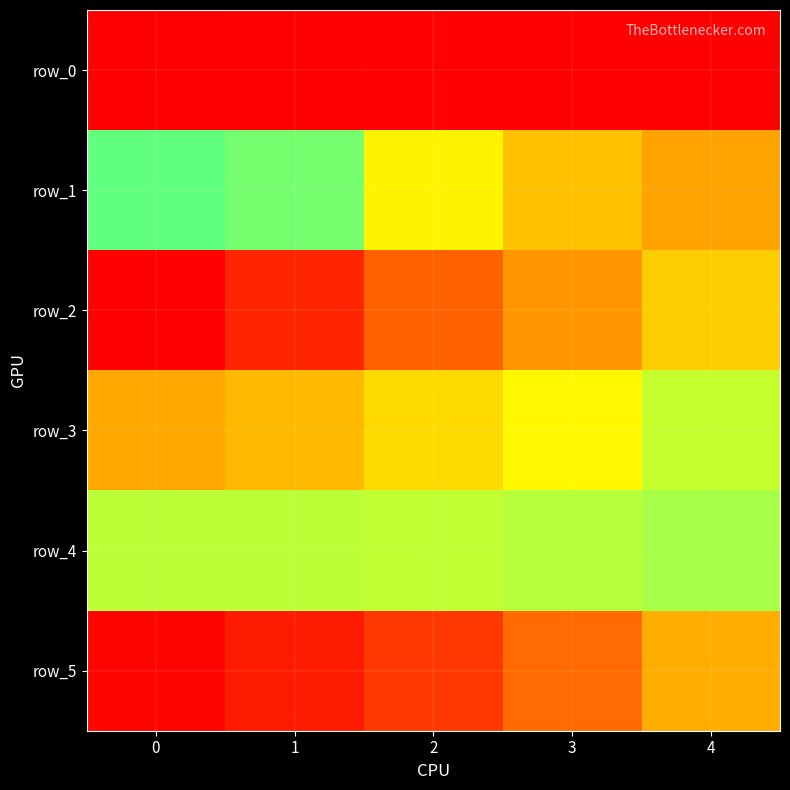

Reading right to left, list all the values displayed in this chart.

row_0: -1.1	-1.1	-1.1	-1.1	-1.1
row_1: -0.3	-0.3	-0.2	-0.0	0.2
row_2: 0.4	0.6	0.8	1.1	1.3
row_3: 0.2	0.3	0.4	0.5	0.6
row_4: -0.1	-0.1	-0.1	-0.1	-0.1
row_5: -0.3	-0.5	-0.6	-0.9	-1.1